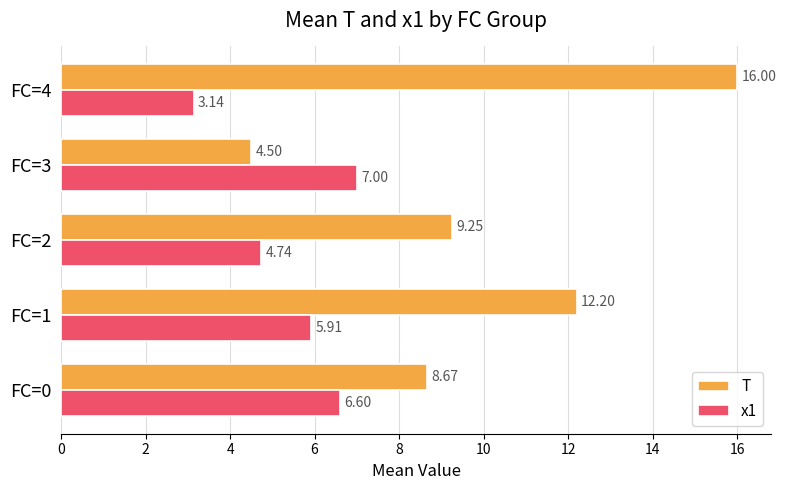

What is the total value across all series at FC=1?

18.1